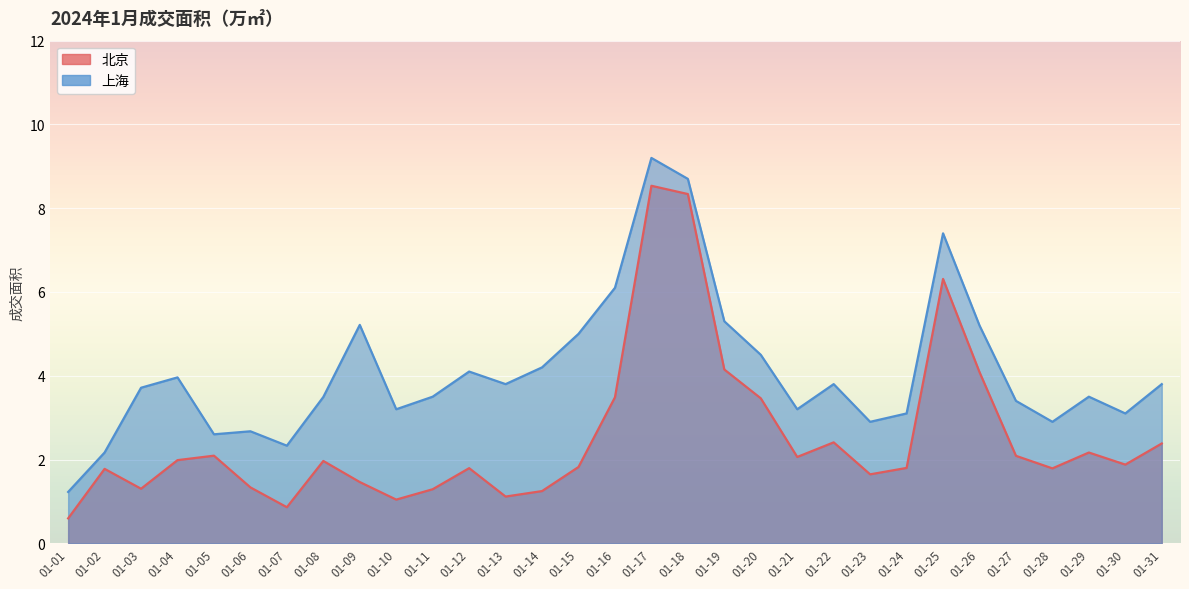

What is the minimum value for 上海?

1.2